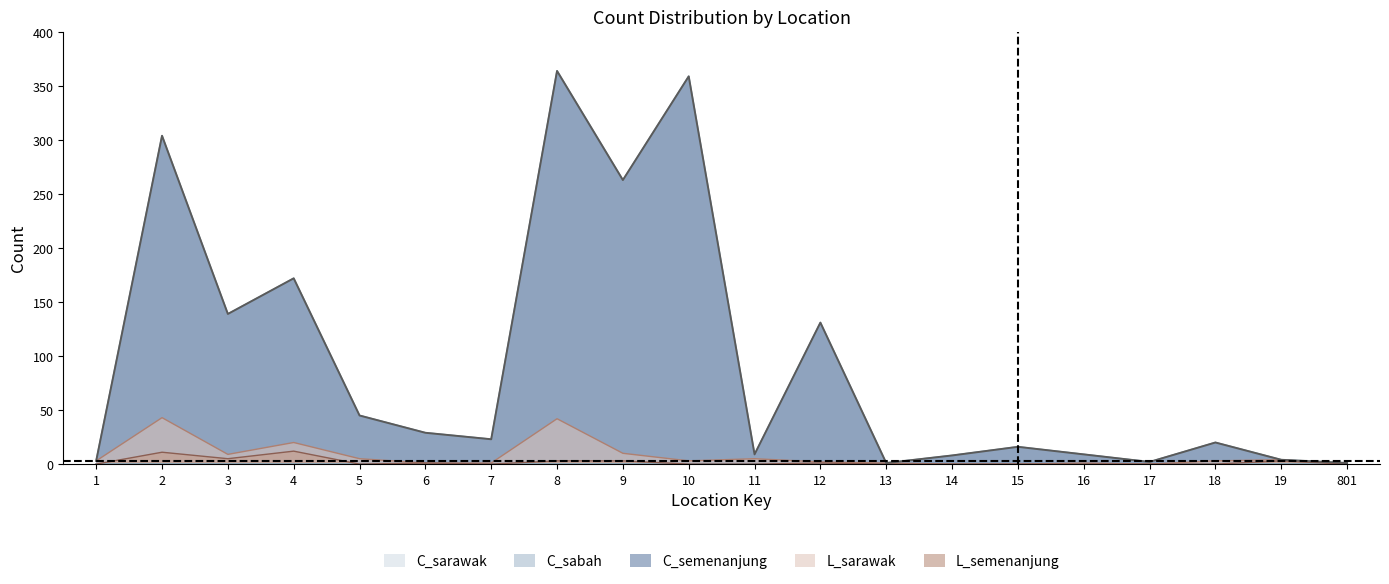

Between 5 and 6, which series saw the biggest shift?

C_semenanjung